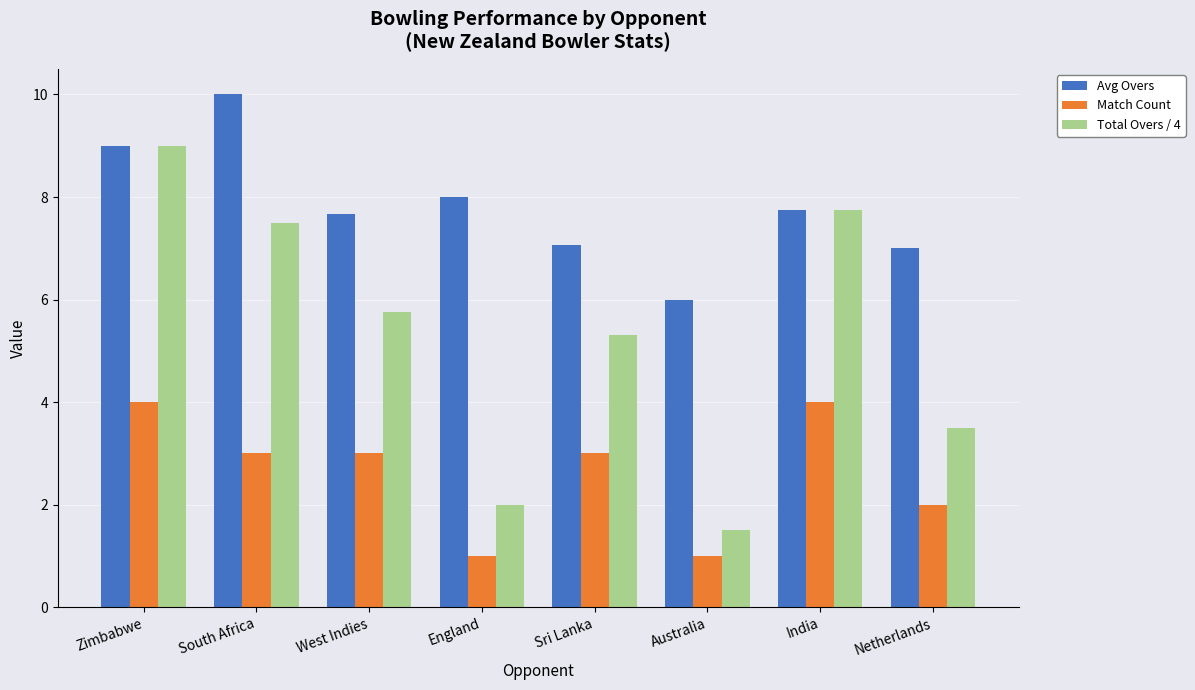

Between South Africa and West Indies, which series saw the biggest shift?

Avg Overs